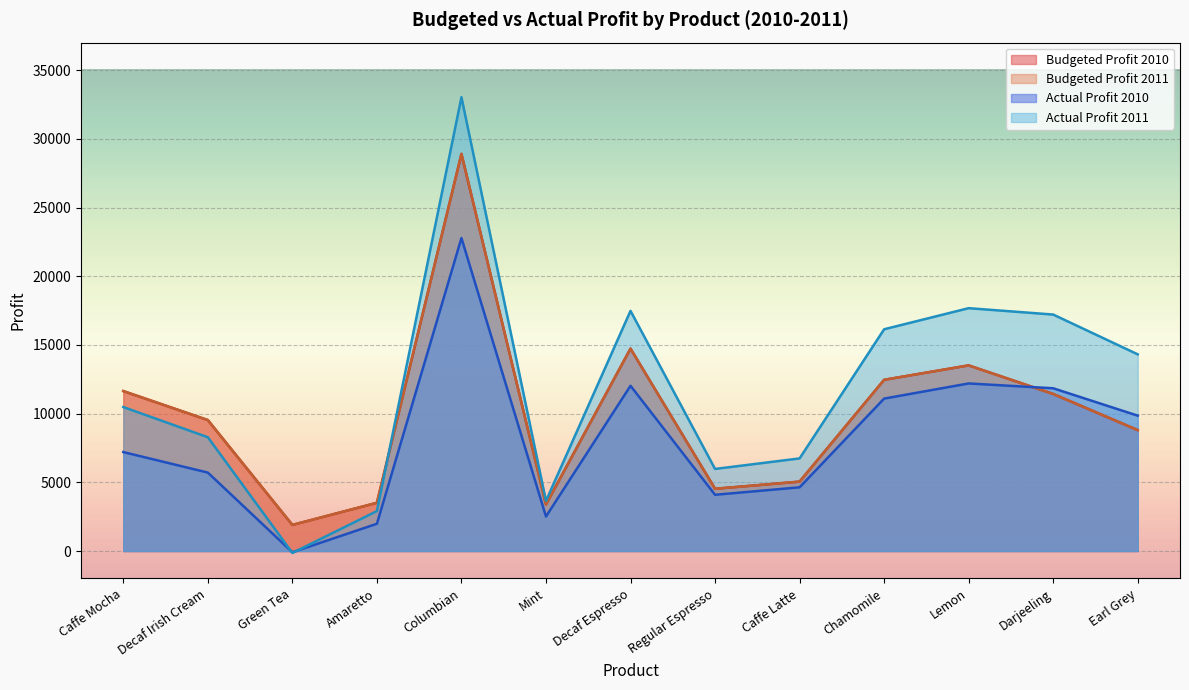

True or false: Budgeted Profit 2011 and Budgeted Profit 2010 intersect in this chart.

False